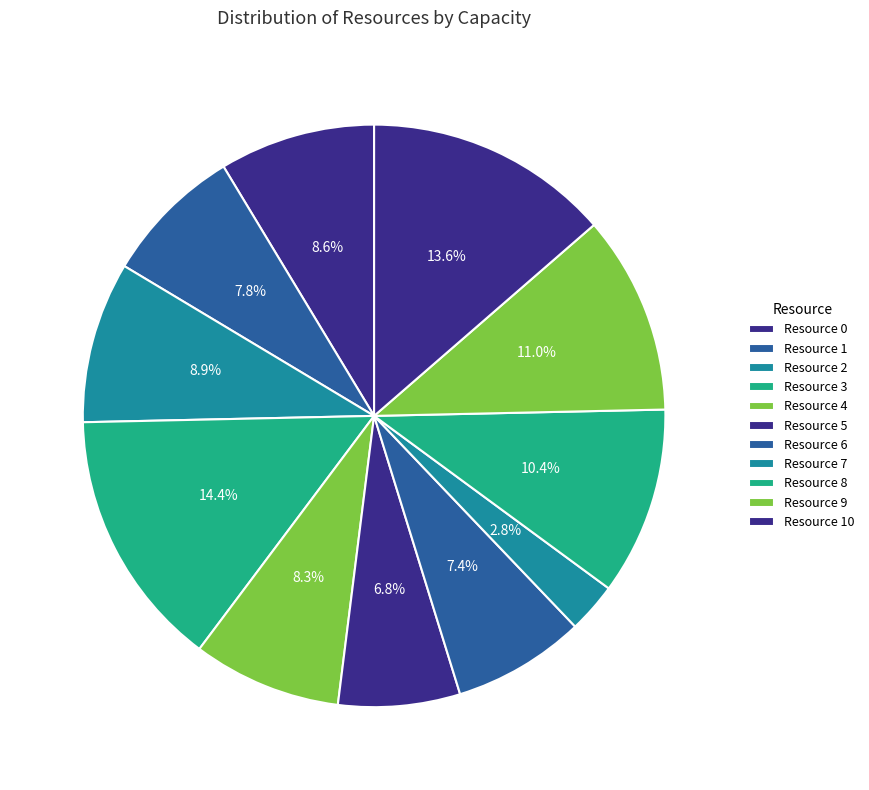

What is the largest slice in the pie chart?

Resource 3